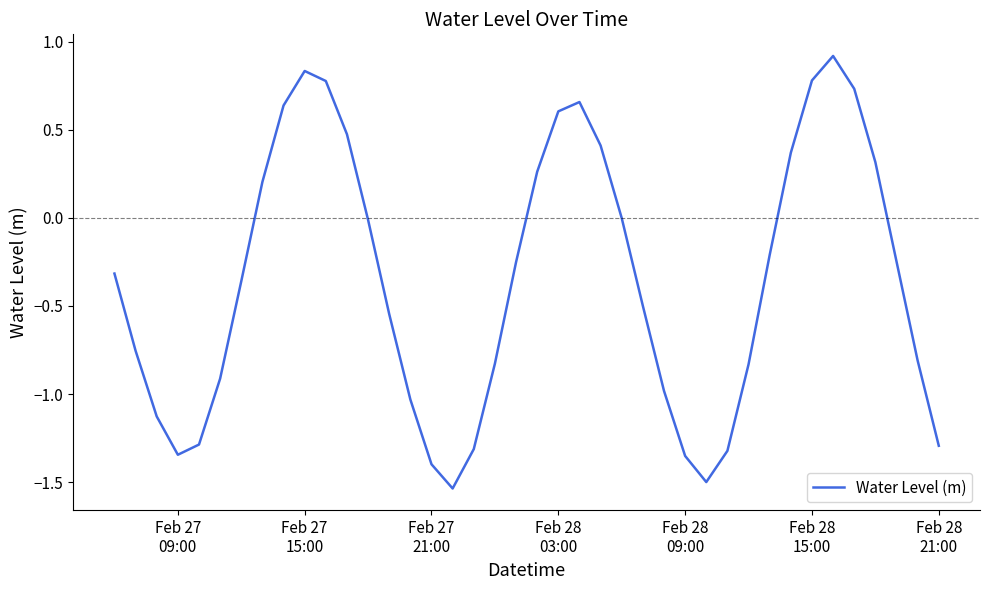

How many distinct data groups are displayed?

1